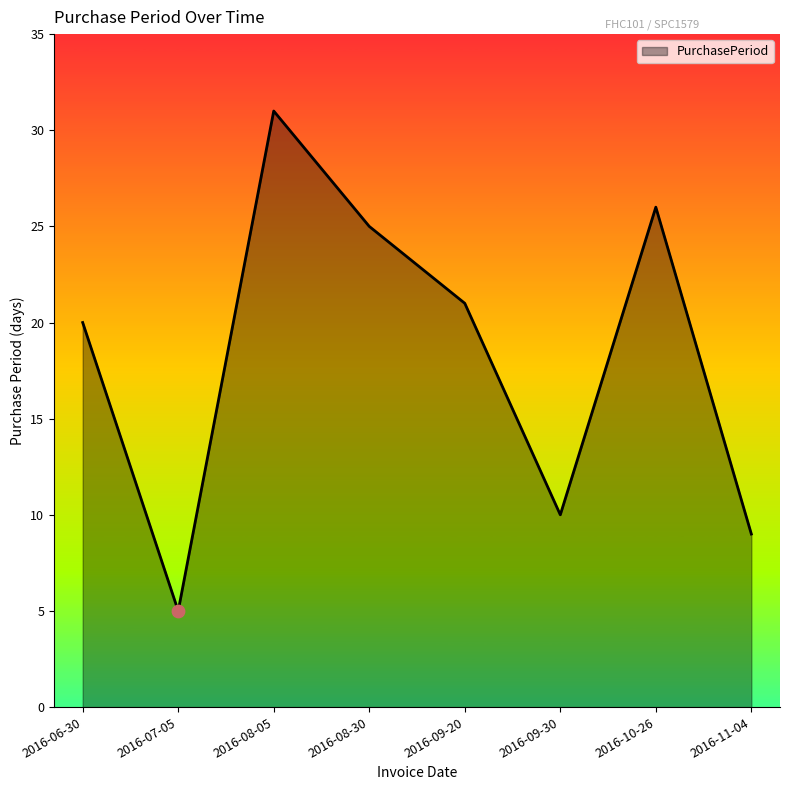

What is the ratio of the value at 2016-08-05 to the value at 2016-10-26?

1.2